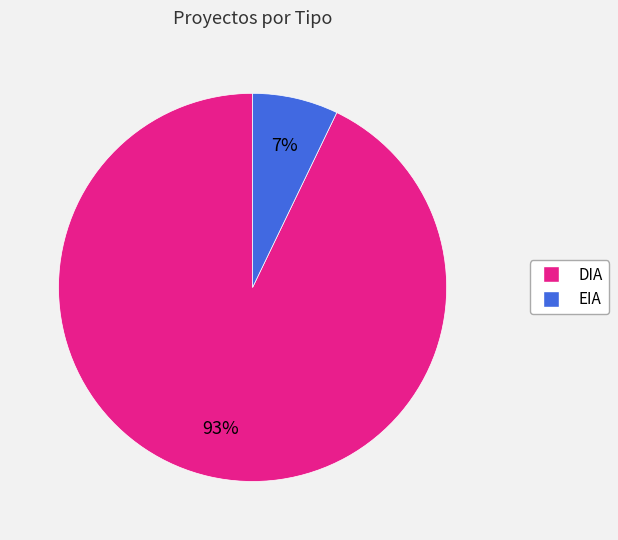

Which has a higher value, DIA or EIA?

DIA